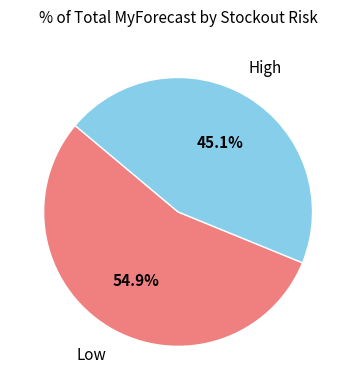

What is the smallest slice in the pie chart?

High